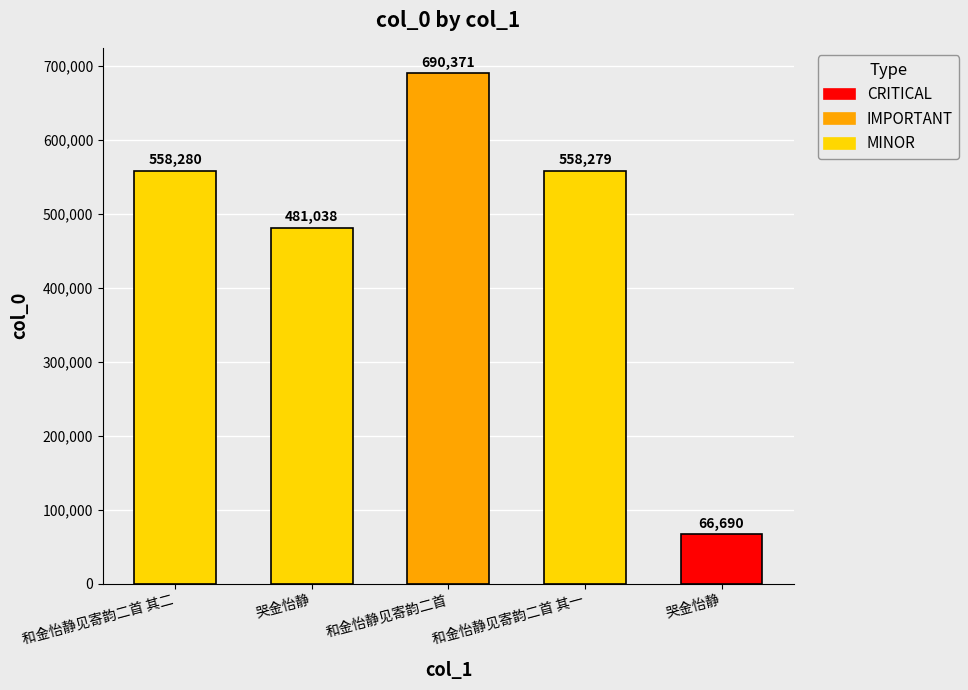

How many data points does each series have?

5